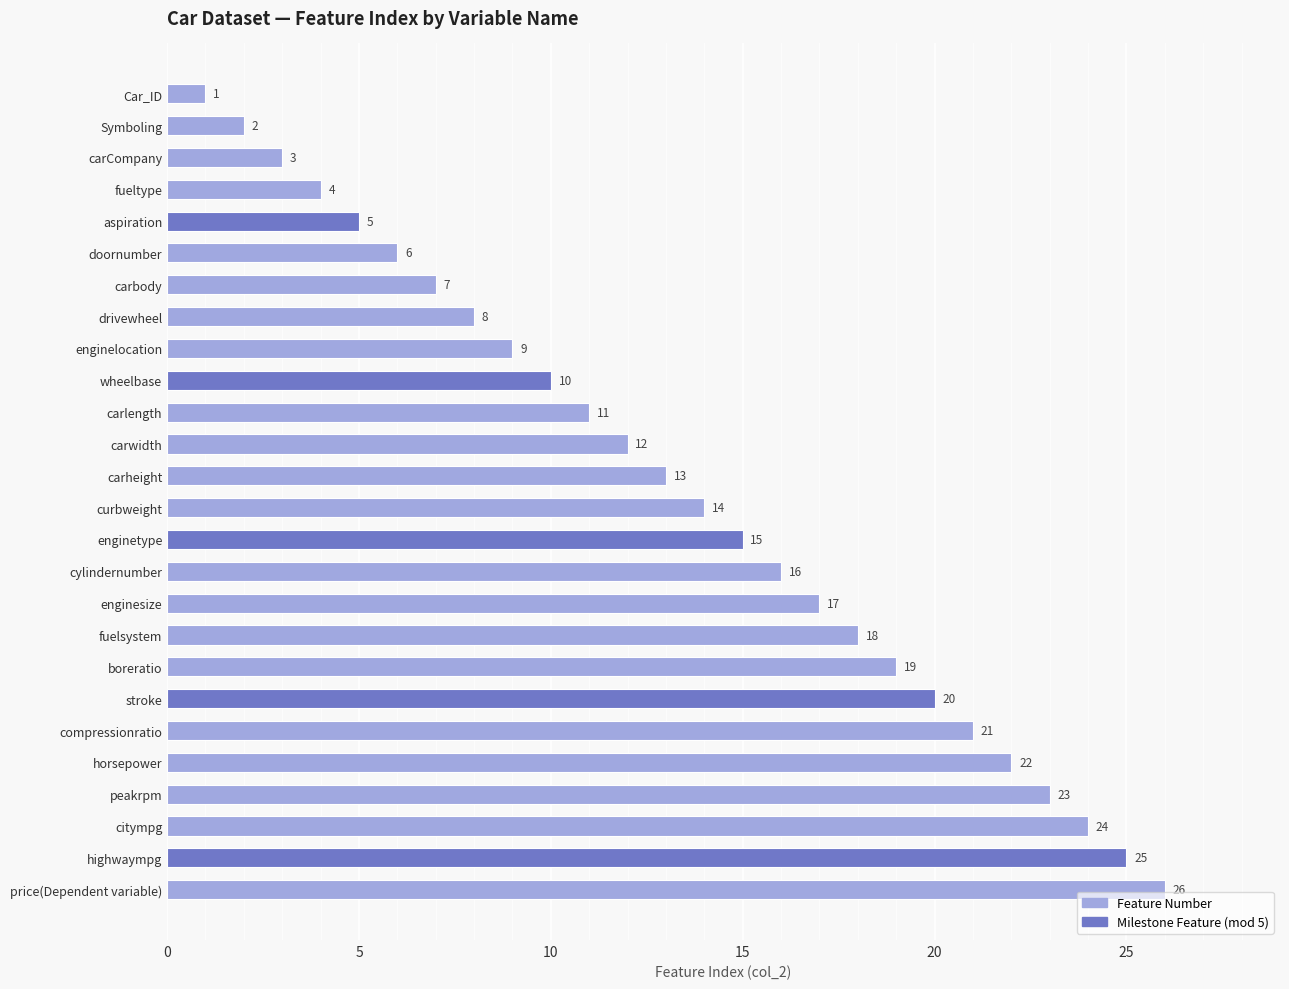

At which label is the value closest to 13?

carheight